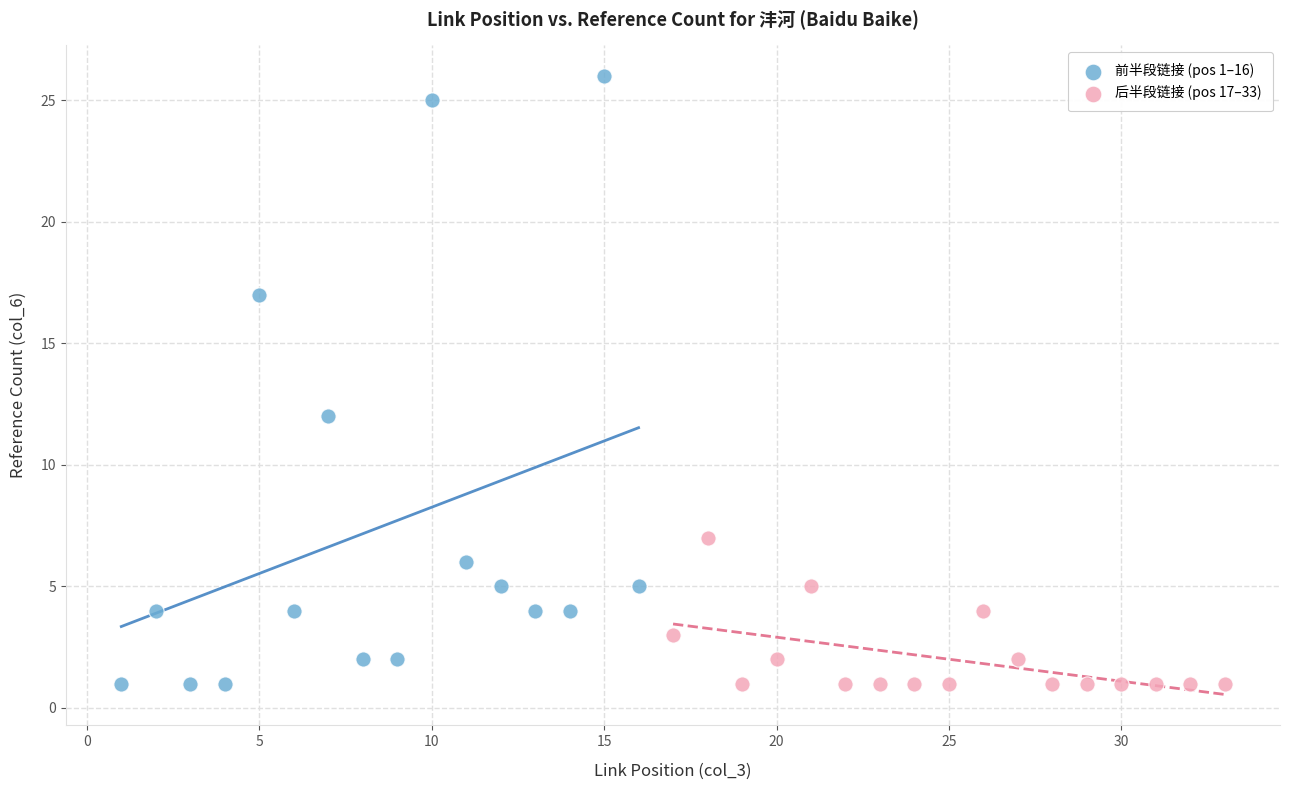

Which series has the widest spread of Y values?

前半段链接 (pos 1–16)